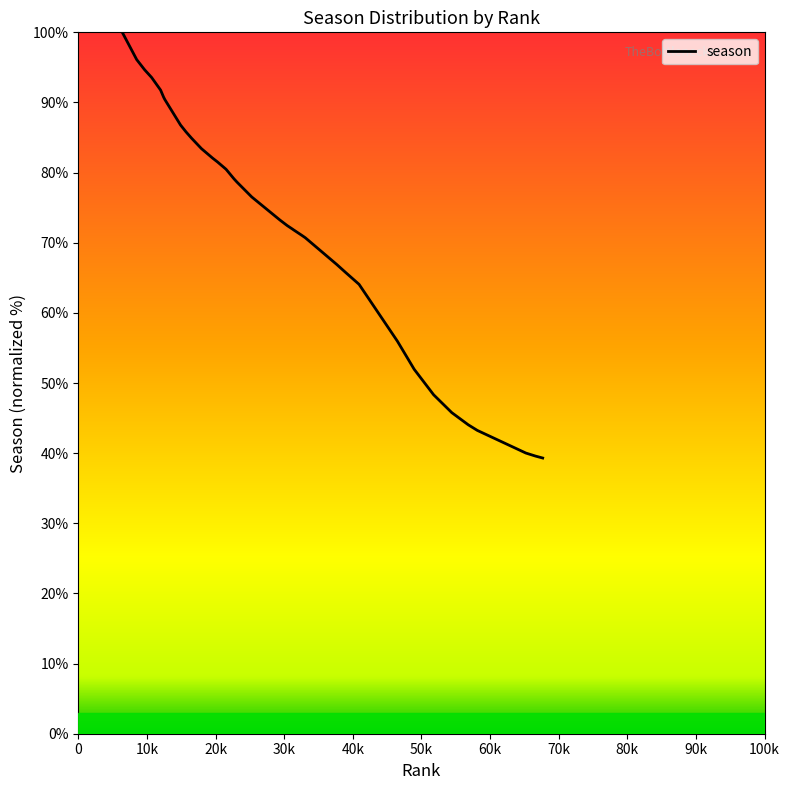

What is the smallest value displayed?

39.3